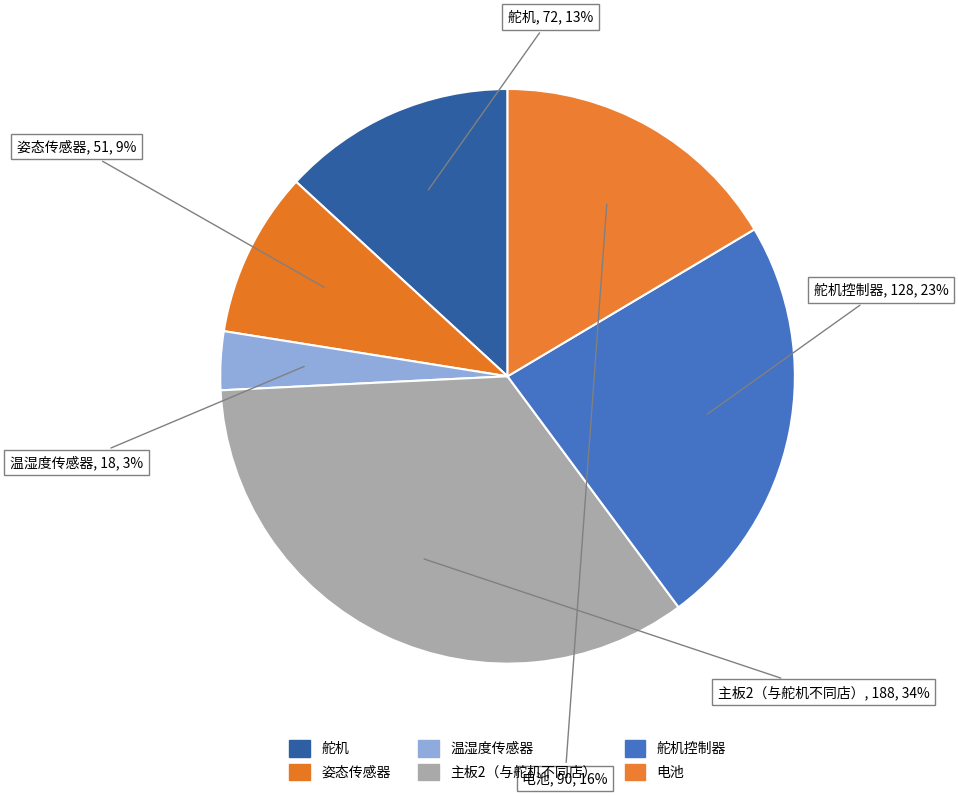

How many segments does this pie chart have?

6